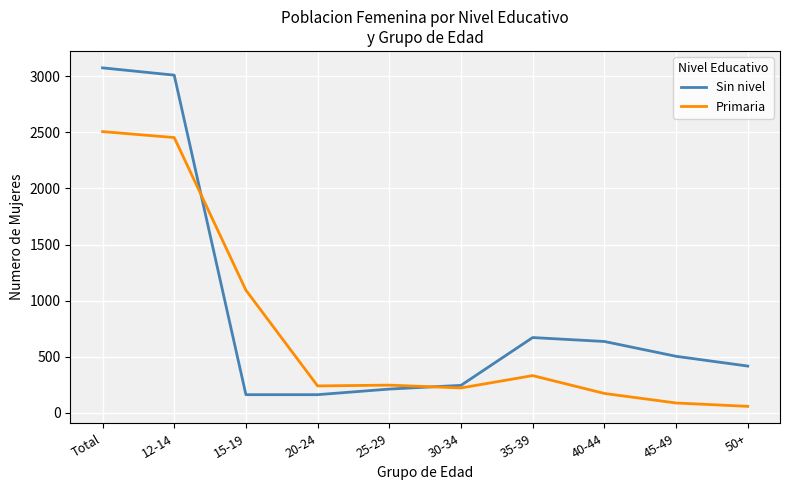

Which series has the largest range (max minus min)?

Sin nivel